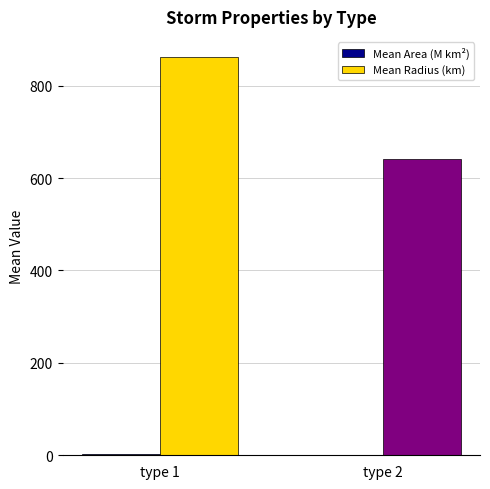

Which series has the largest total across all categories?

Mean Radius (km)